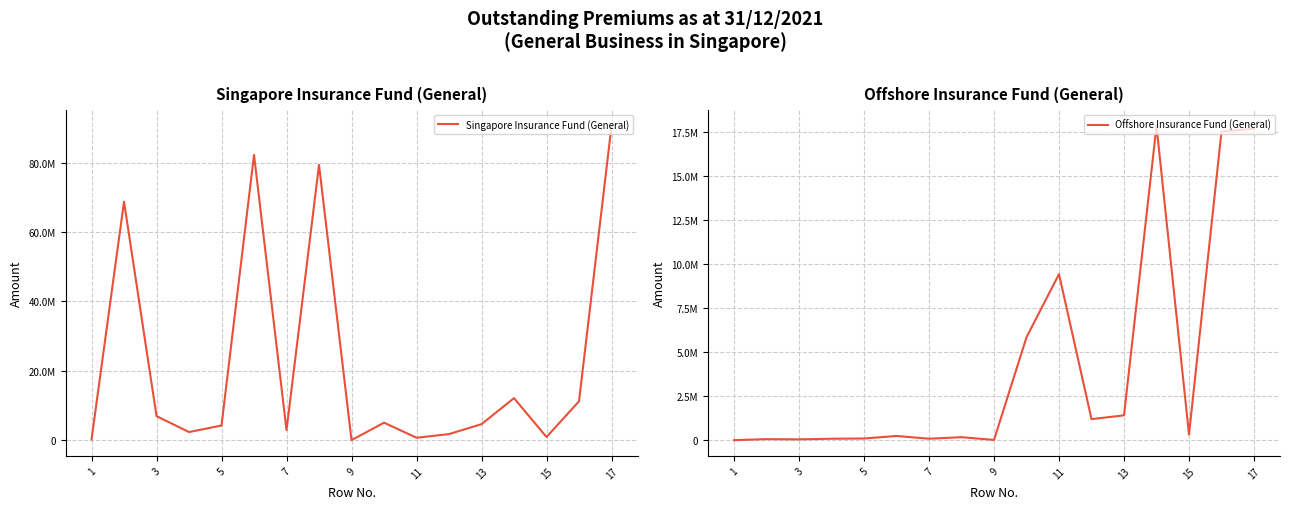

How many positive values does the Offshore Insurance Fund (General) series have?

15